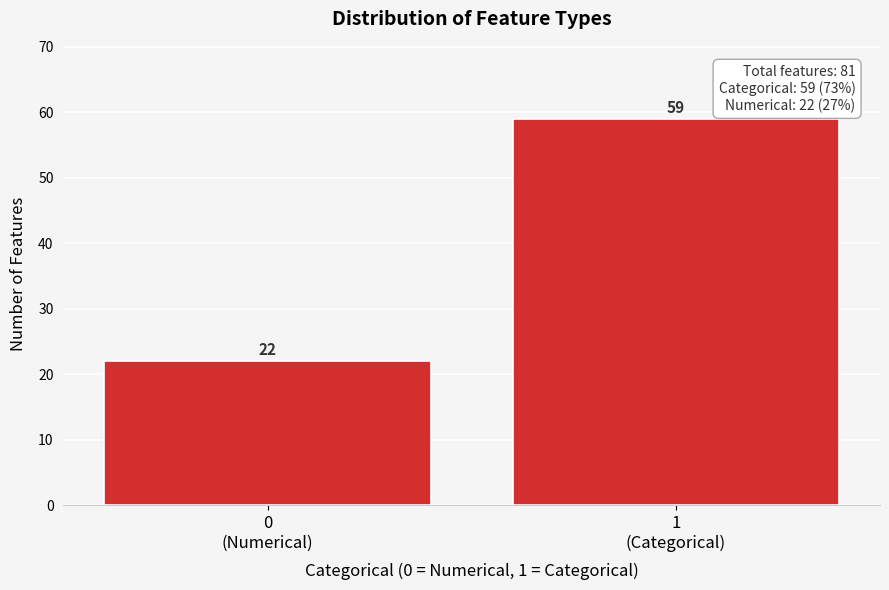

What is the value of the 1st bar from the left?

22